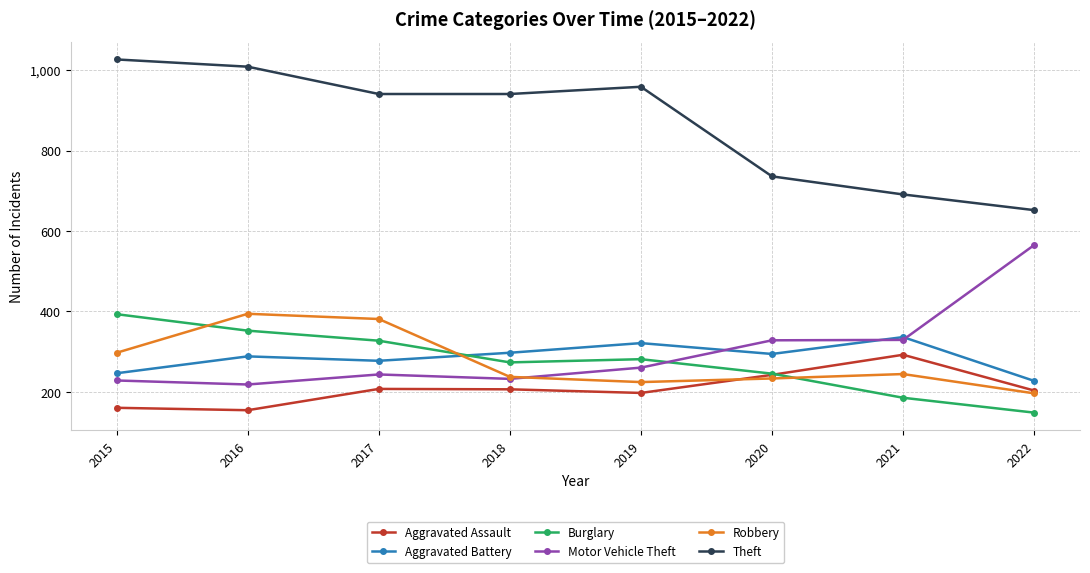

What is the difference between the maximum and second lowest values in the Robbery series?

170